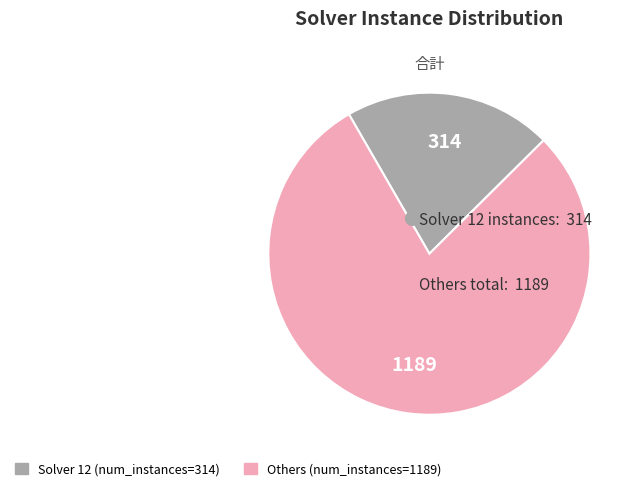

Is there a majority slice in this chart?

Yes